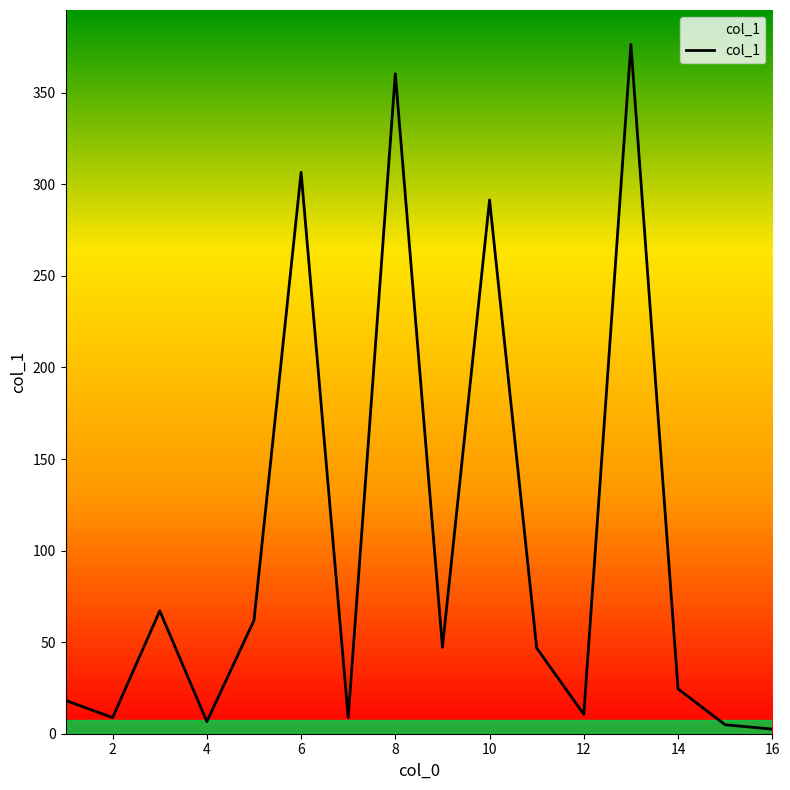

What is the greatest value displayed?

376.4